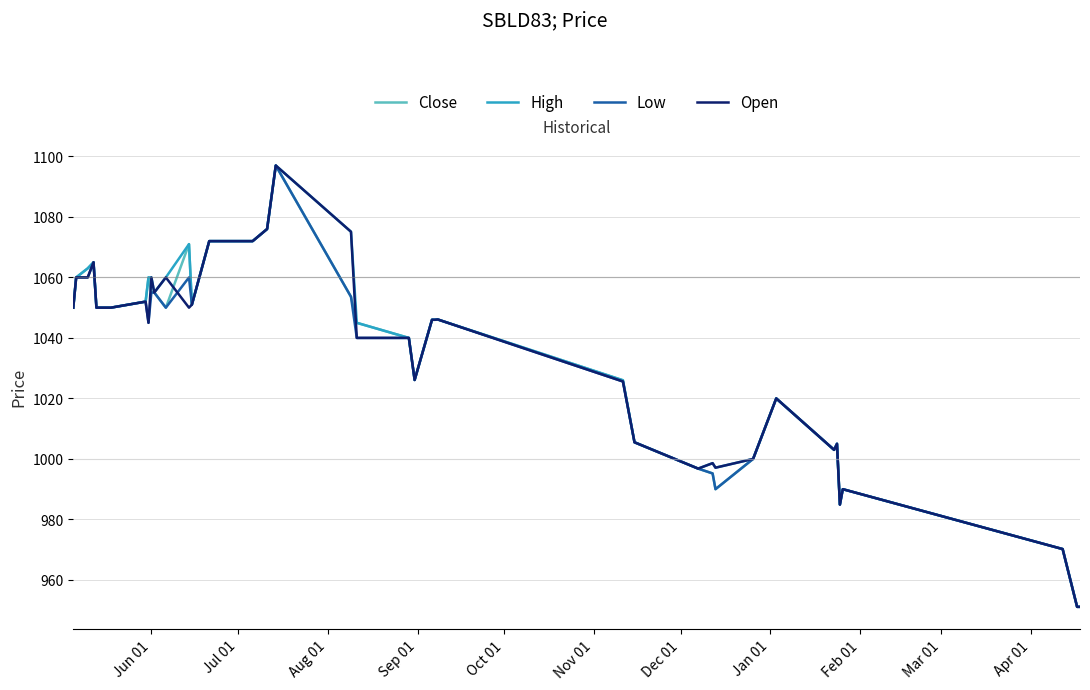

What is the maximum value for Low?

1097.0